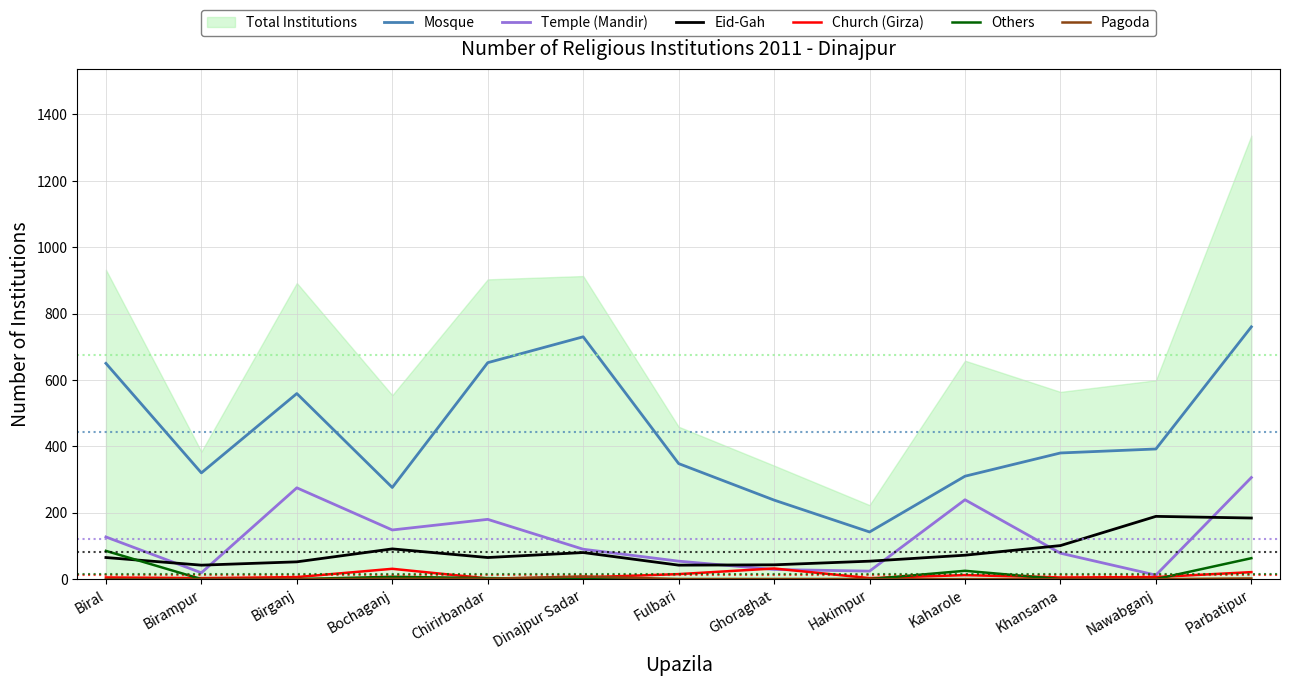

How many values in the Mosque series exceed 380?

6